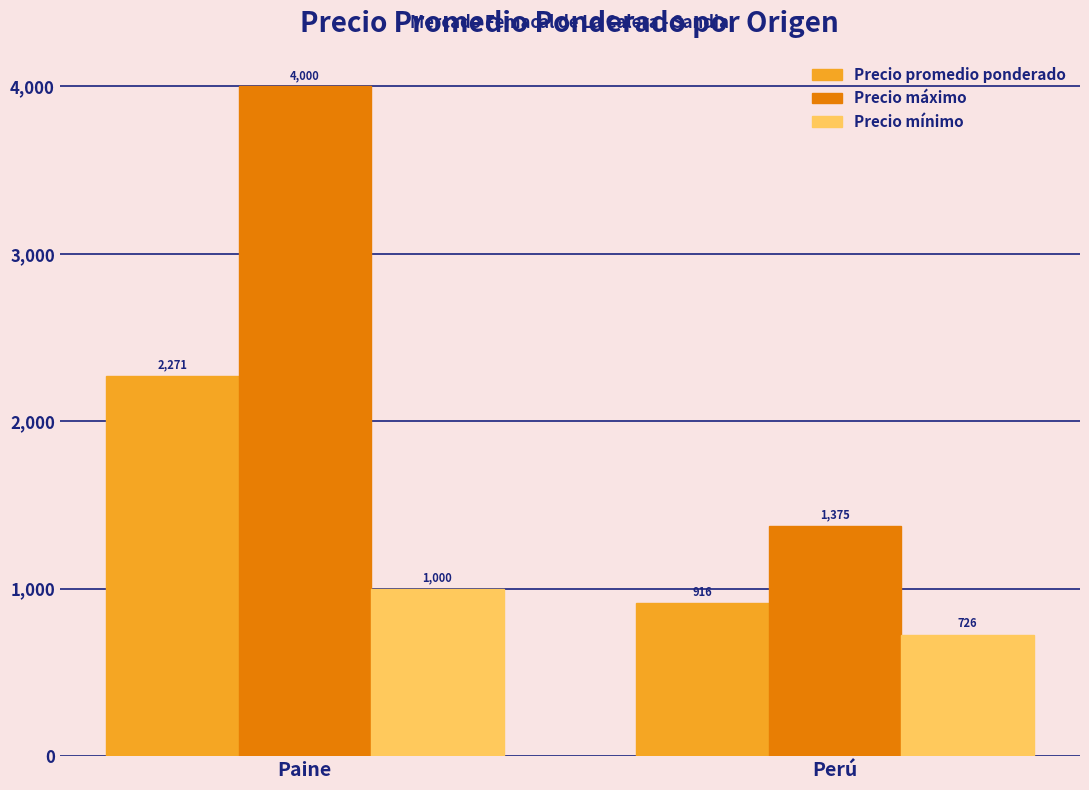

What is the label of the 1st bar from the left?

Paine